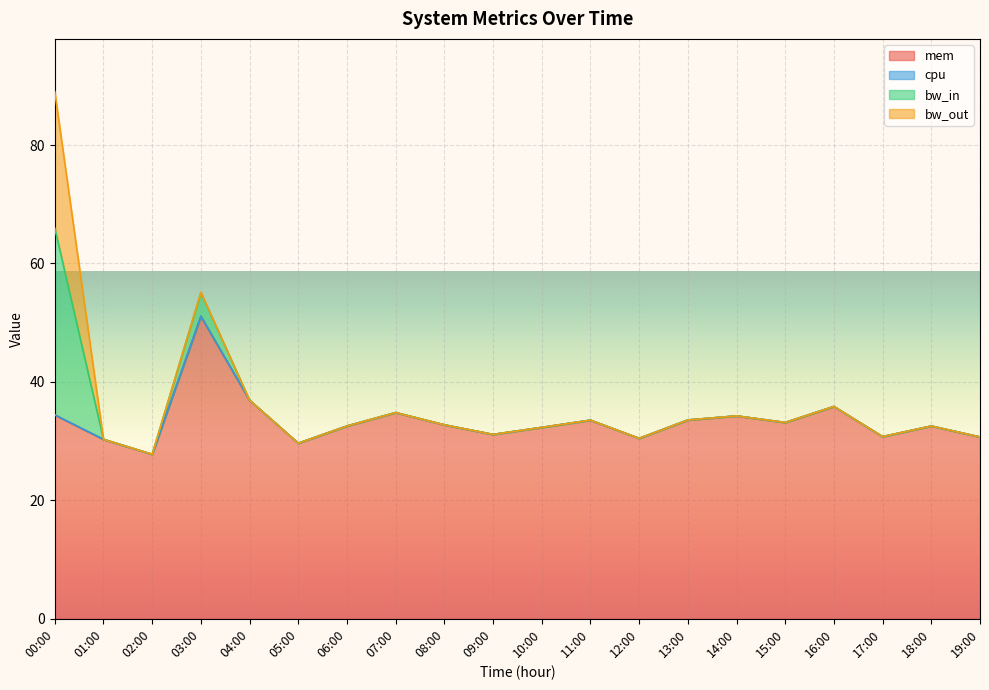

The value of mem at 11:00 is 33.5. True or false?

True